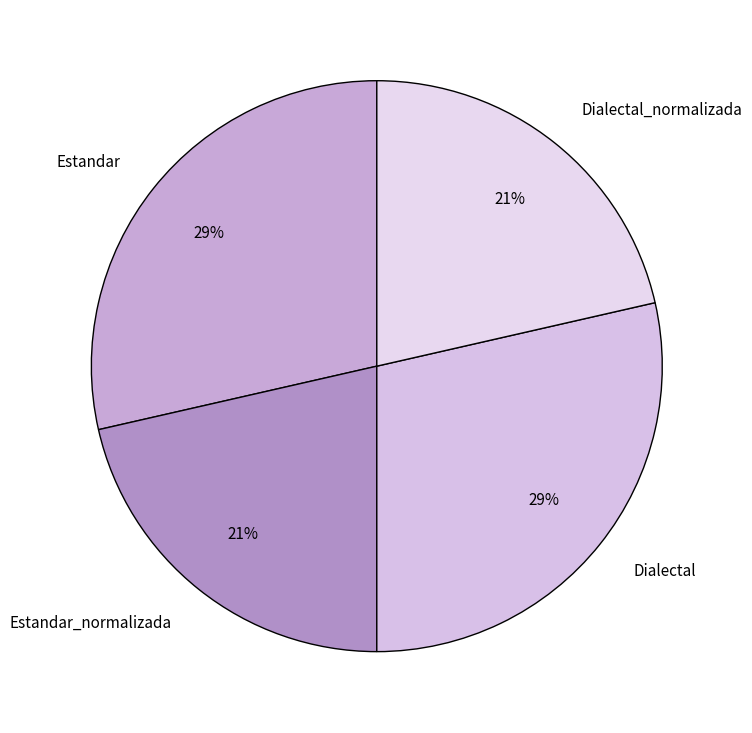

What percentage is the Dialectal slice, to the nearest percent?

29%